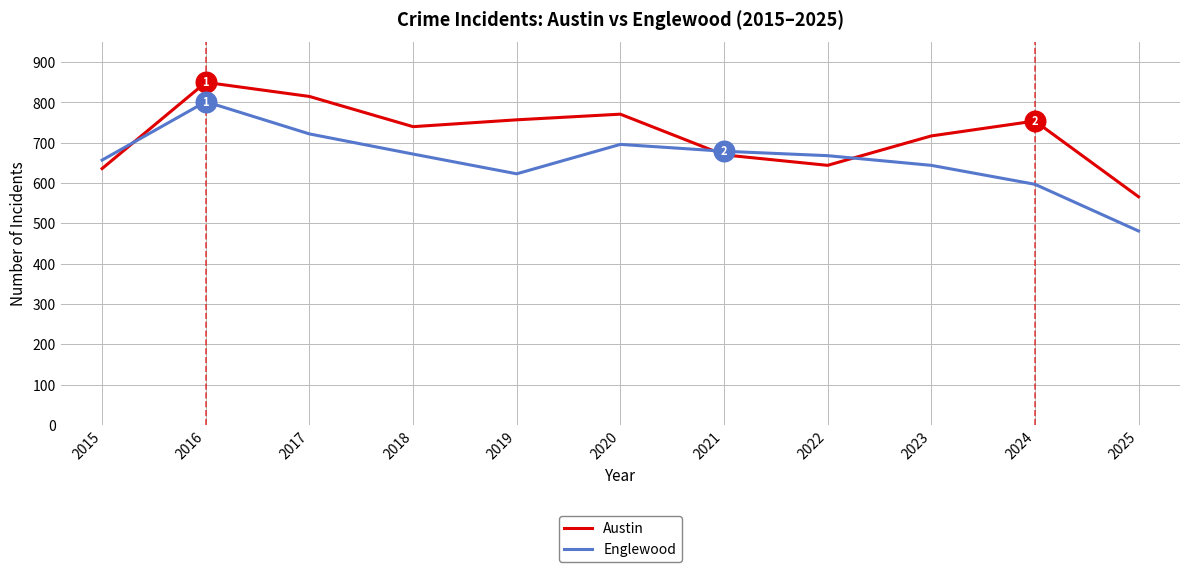

What is the total value across all series at 2016?

1652